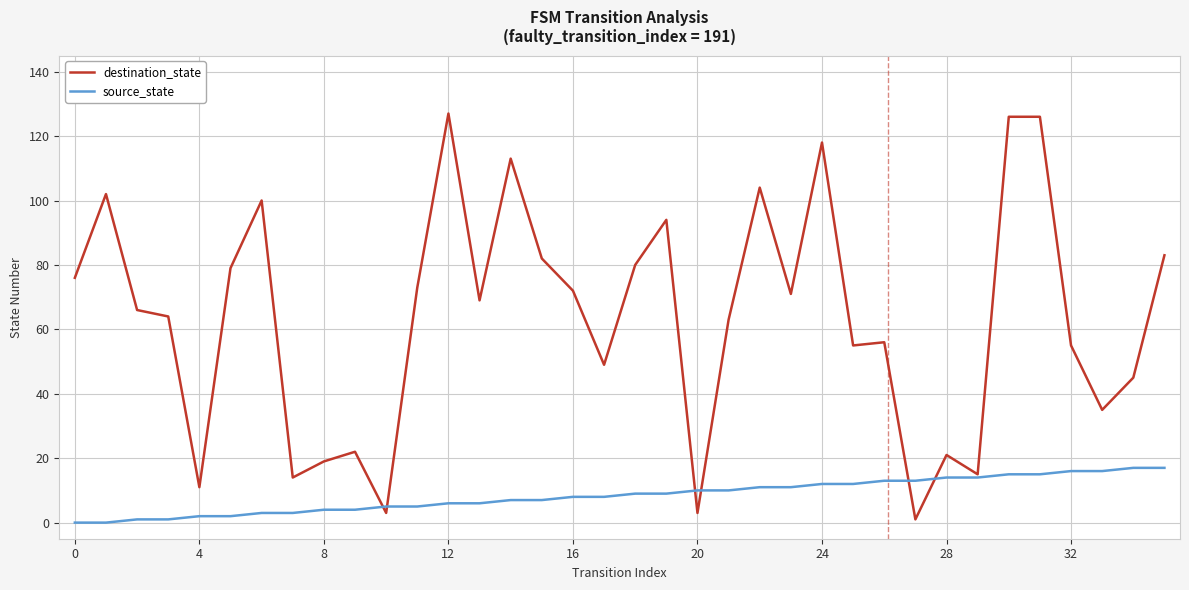

List the series in order of their overall mean, lowest first.

source_state, destination_state